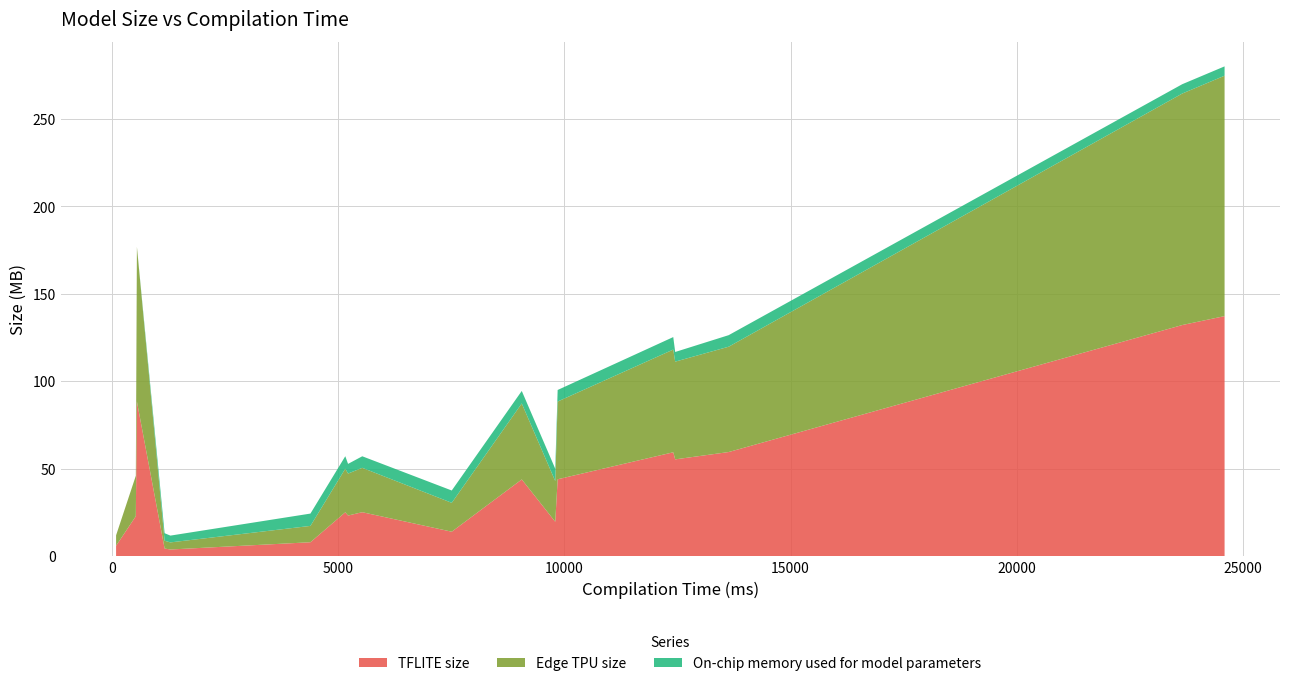

Reading right to left, list all the values displayed in this chart.

TFLITE size: Xception=22.8	VGG19=137.2	VGG16=132.1	ResNet50V2=25.1	ResNet50=25.1	ResNet152V2=59.5	ResNet152=59.4	ResNet101V2=43.9	ResNet101=43.9	NASNetMobile=5.9	NASNetLarge=88.4	InceptionV3=23.2	InceptionResNetV2=55.3	DenseNet201=19.6	DenseNet169=14.0	DenseNet121=8.0	MobileNet=4.3	MobileNetV2=3.8
Edge TPU size: Xception=23.1	VGG19=137.4	VGG16=132.3	ResNet50V2=25.4	ResNet50=24.9	ResNet152V2=60.2	ResNet152=58.7	ResNet101V2=44.4	ResNet101=43.4	NASNetMobile=6.0	NASNetLarge=88.4	InceptionV3=24.0	InceptionResNetV2=55.9	DenseNet201=23.3	DenseNet169=16.5	DenseNet121=9.3	MobileNet=4.5	MobileNetV2=4.1
On-chip memory used for model parameters: Xception=0.0	VGG19=5.3	VGG16=5.3	ResNet50V2=6.6	ResNet50=7.1	ResNet152V2=6.6	ResNet152=7.1	ResNet101V2=6.6	ResNet101=7.1	NASNetMobile=0.0	NASNetLarge=0.0	InceptionV3=5.5	InceptionResNetV2=5.5	DenseNet201=7.0	DenseNet169=7.0	DenseNet121=7.0	MobileNet=4.3	MobileNetV2=3.9